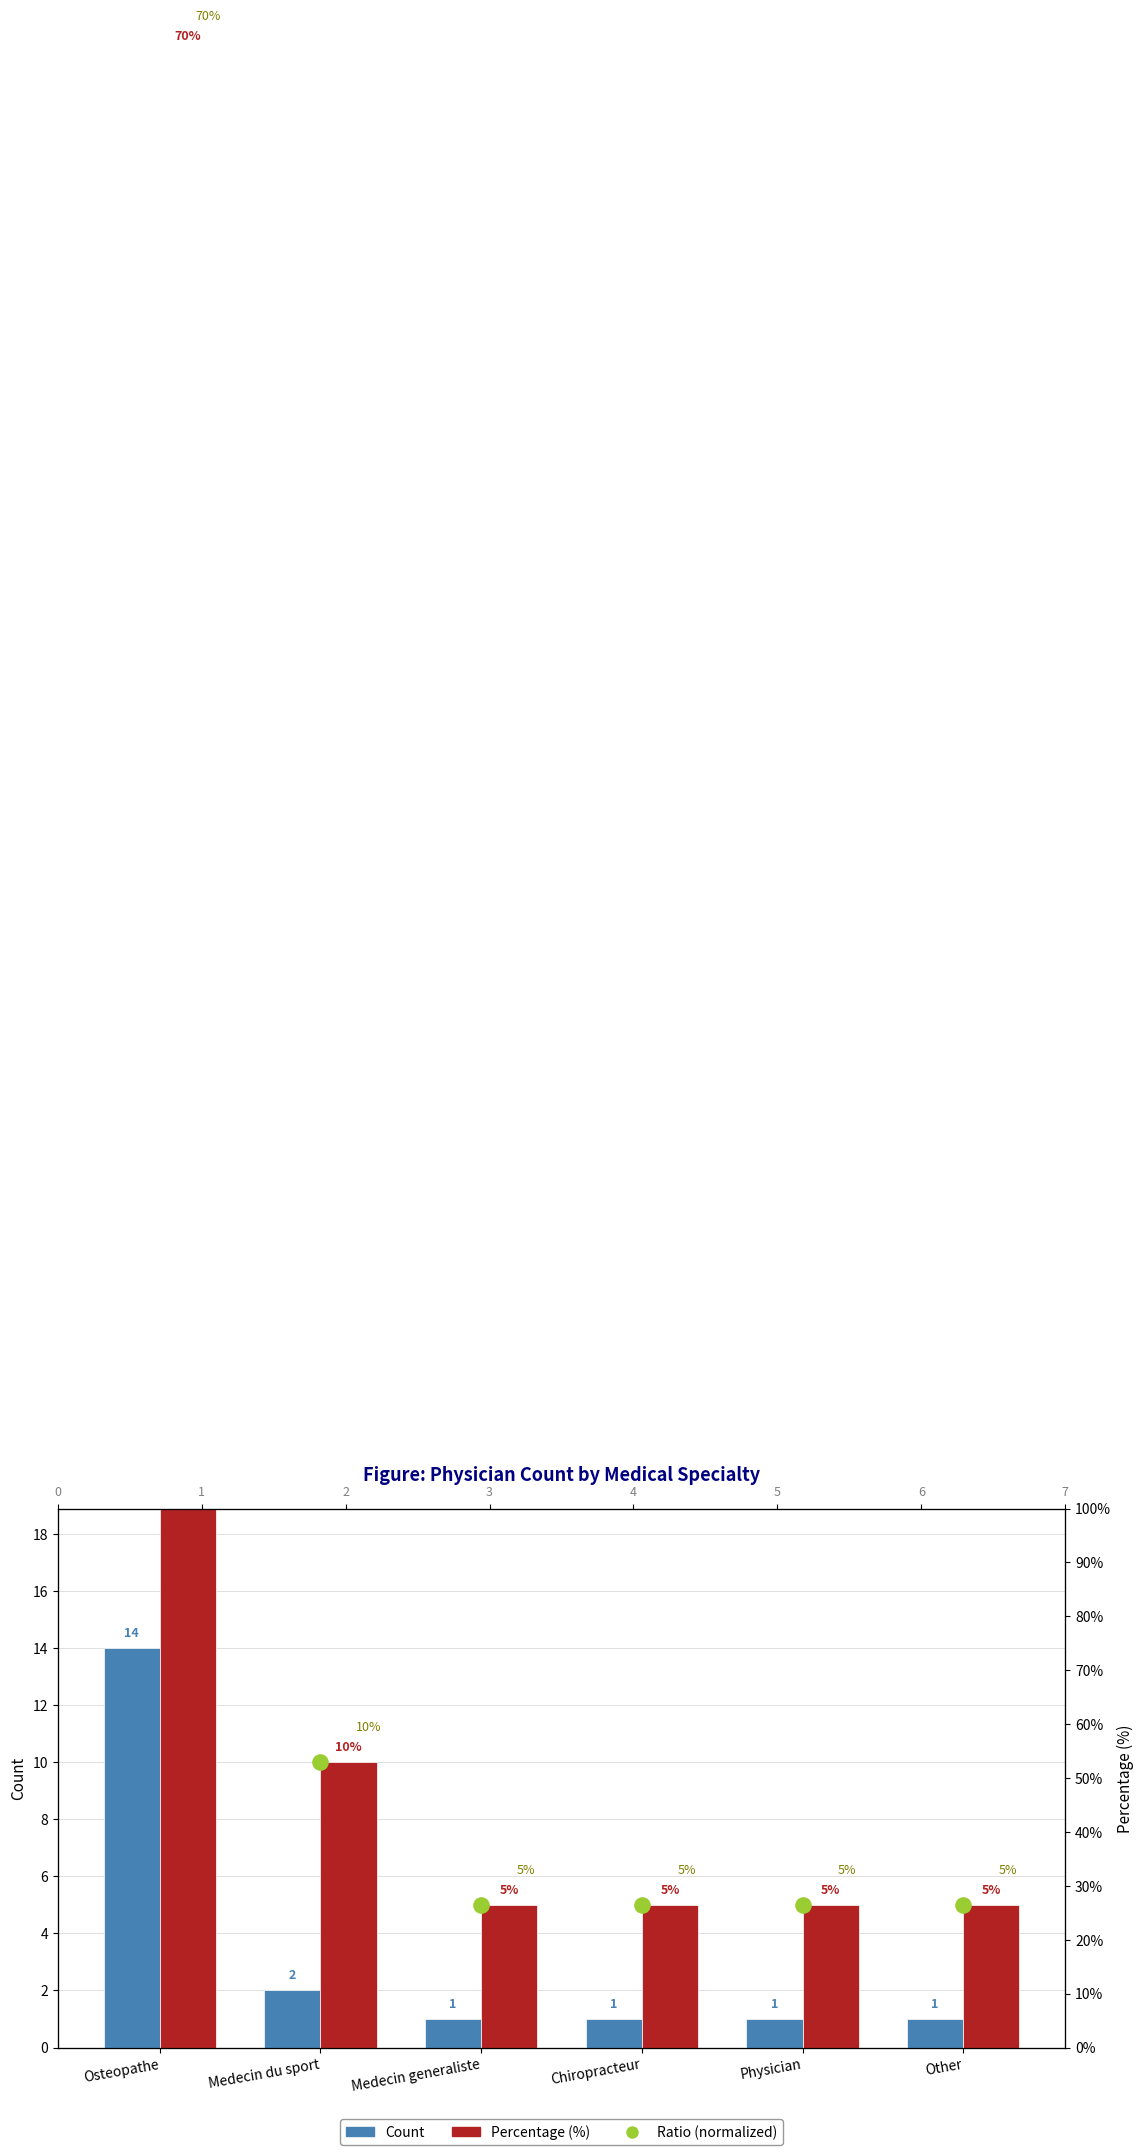

Is the value of Ratio (normalized) at Physician greater than the value of Count at Physician?

Yes